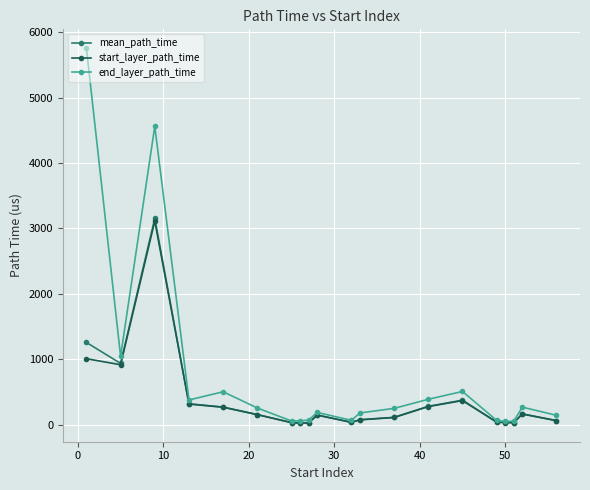

What is the highest value of the end_layer_path_time series?

5757.0